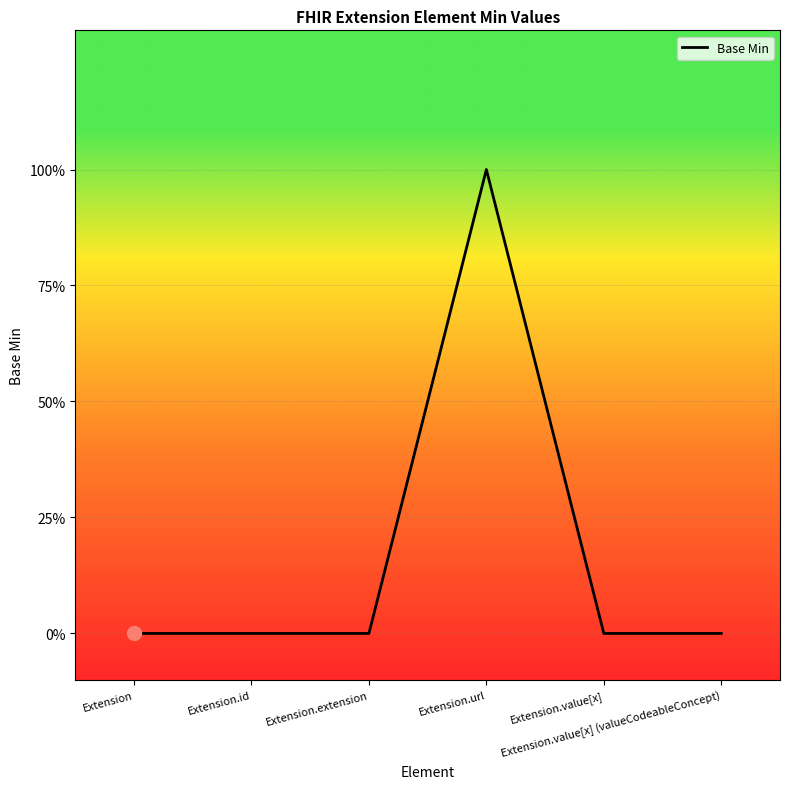

Which has a higher value, Extension.extension or Extension.url?

Extension.url